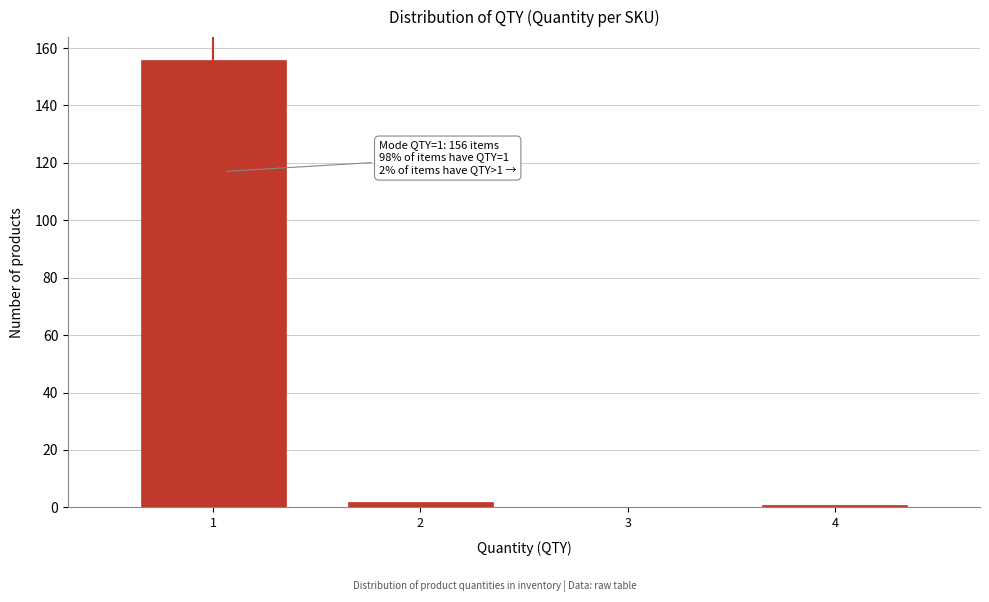

Reading left to right, extract all data points from this chart.

1=156	2=2	3=0	4=1